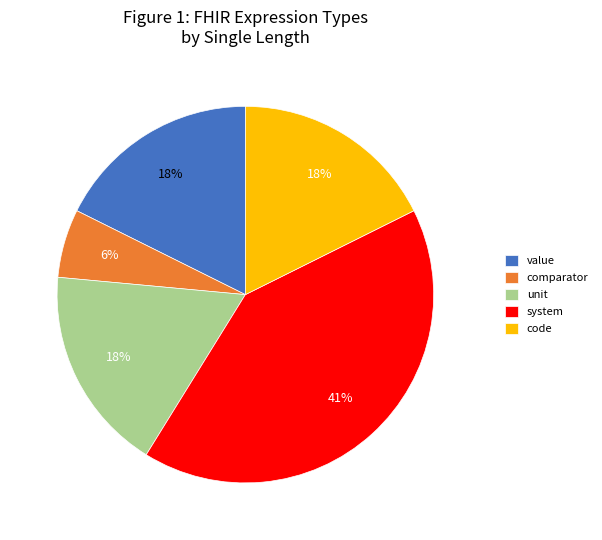

What percentage is the unit slice, to the nearest percent?

18%